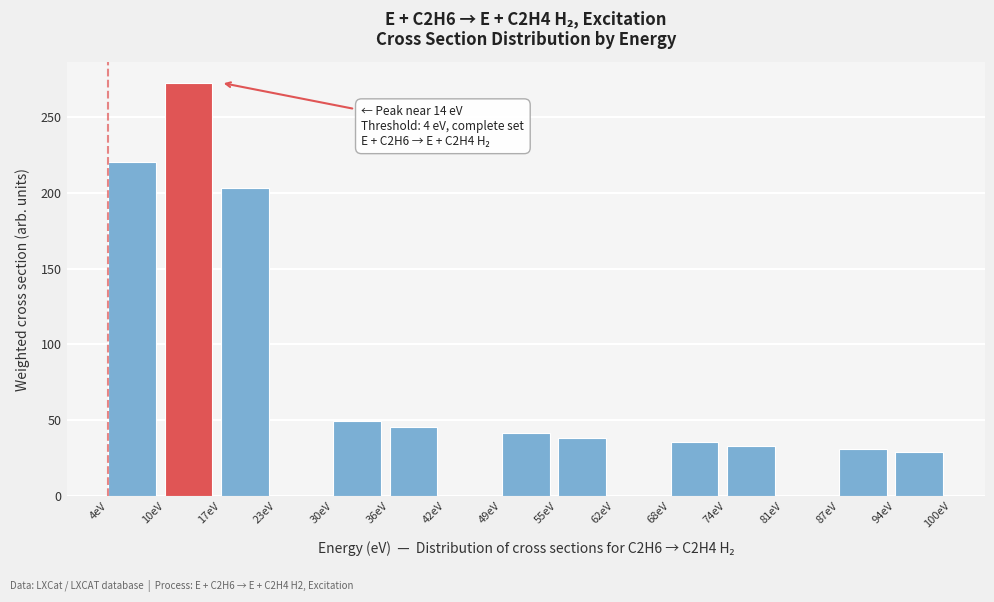

Which range on the x-axis has the tallest bar?

10.4 to 16.8